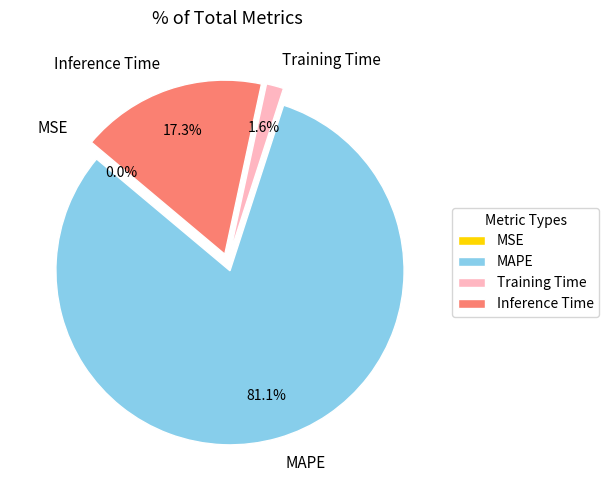

Which slice is the smallest?

MSE